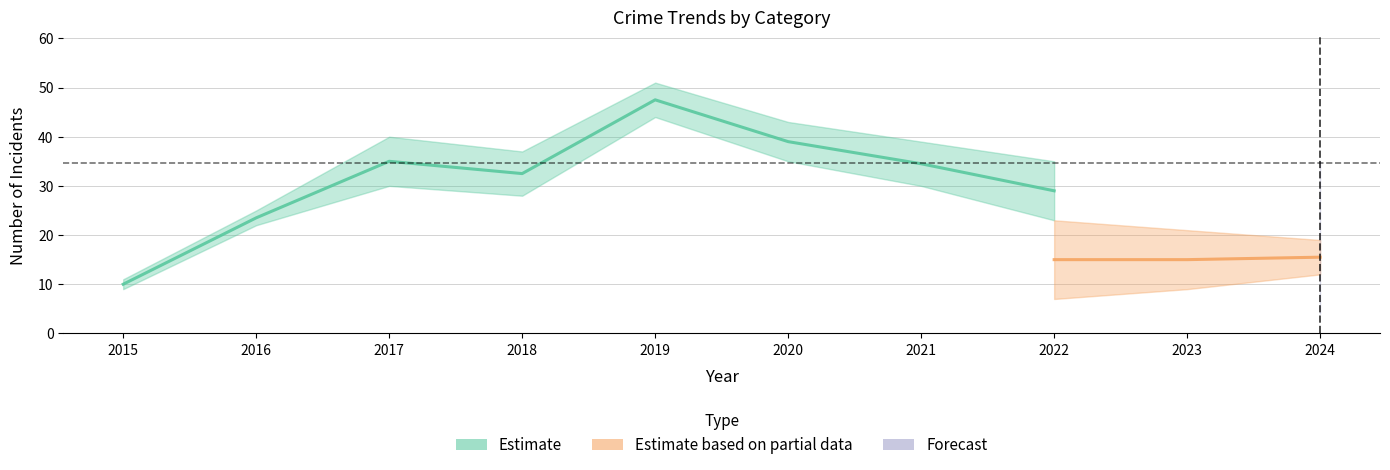

True or false: Aggravated Battery has more than 0 interior local peaks.

True